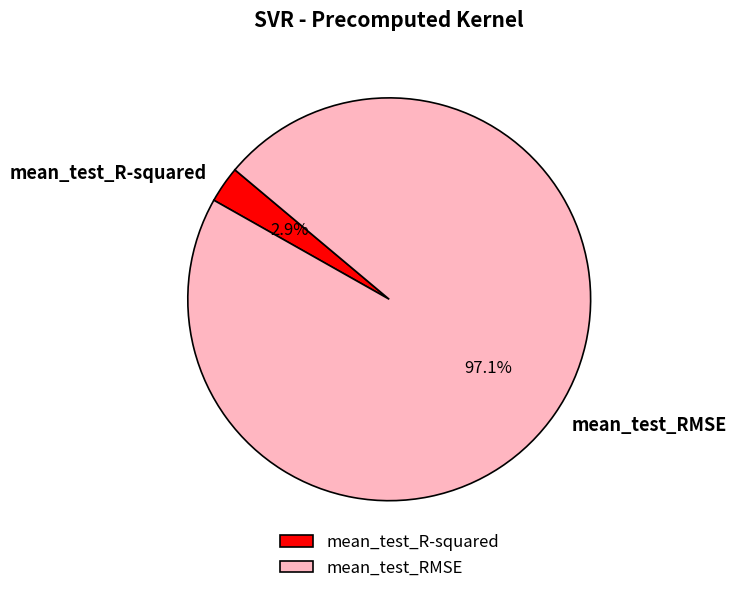

Which category has the biggest portion of the pie?

mean_test_RMSE